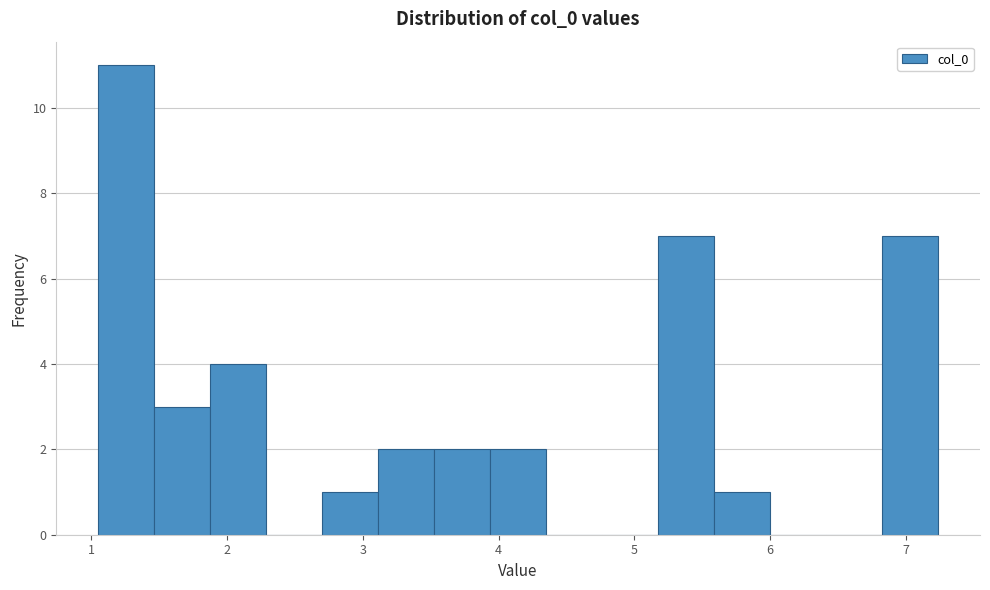

Reading left to right, transcribe this chart: for each bar, give the range it covers on the x-axis and its height. Neither the bar edges nor the heights are printed on the chart, so give them approximately, as read against the axes.

1.1 to 1.5: 11
1.5 to 1.9: 3
1.9 to 2.3: 4
2.3 to 2.7: 0
2.7 to 3.1: 1
3.1 to 3.5: 2
3.5 to 3.9: 2
3.9 to 4.4: 2
4.4 to 4.8: 0
4.8 to 5.2: 0
5.2 to 5.6: 7
5.6 to 6.0: 1
6.0 to 6.4: 0
6.4 to 6.8: 0
6.8 to 7.2: 7